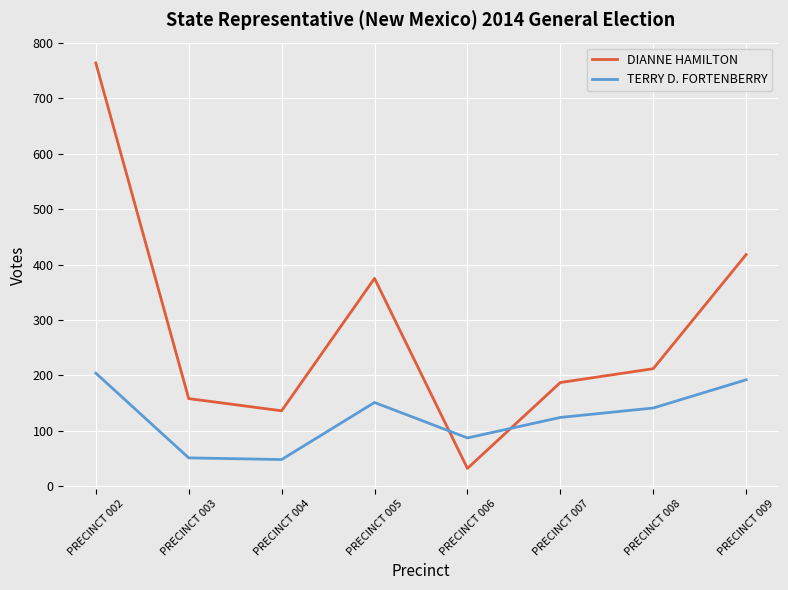

What is the total value across all series at PRECINCT 003?

209